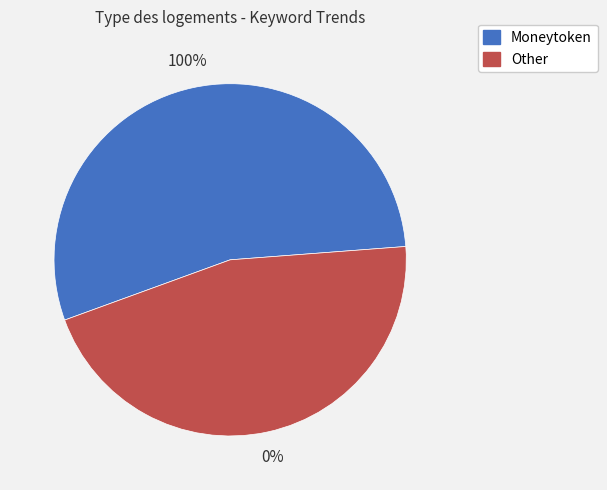

The Other slice represents 52% of the pie. True or false?

False